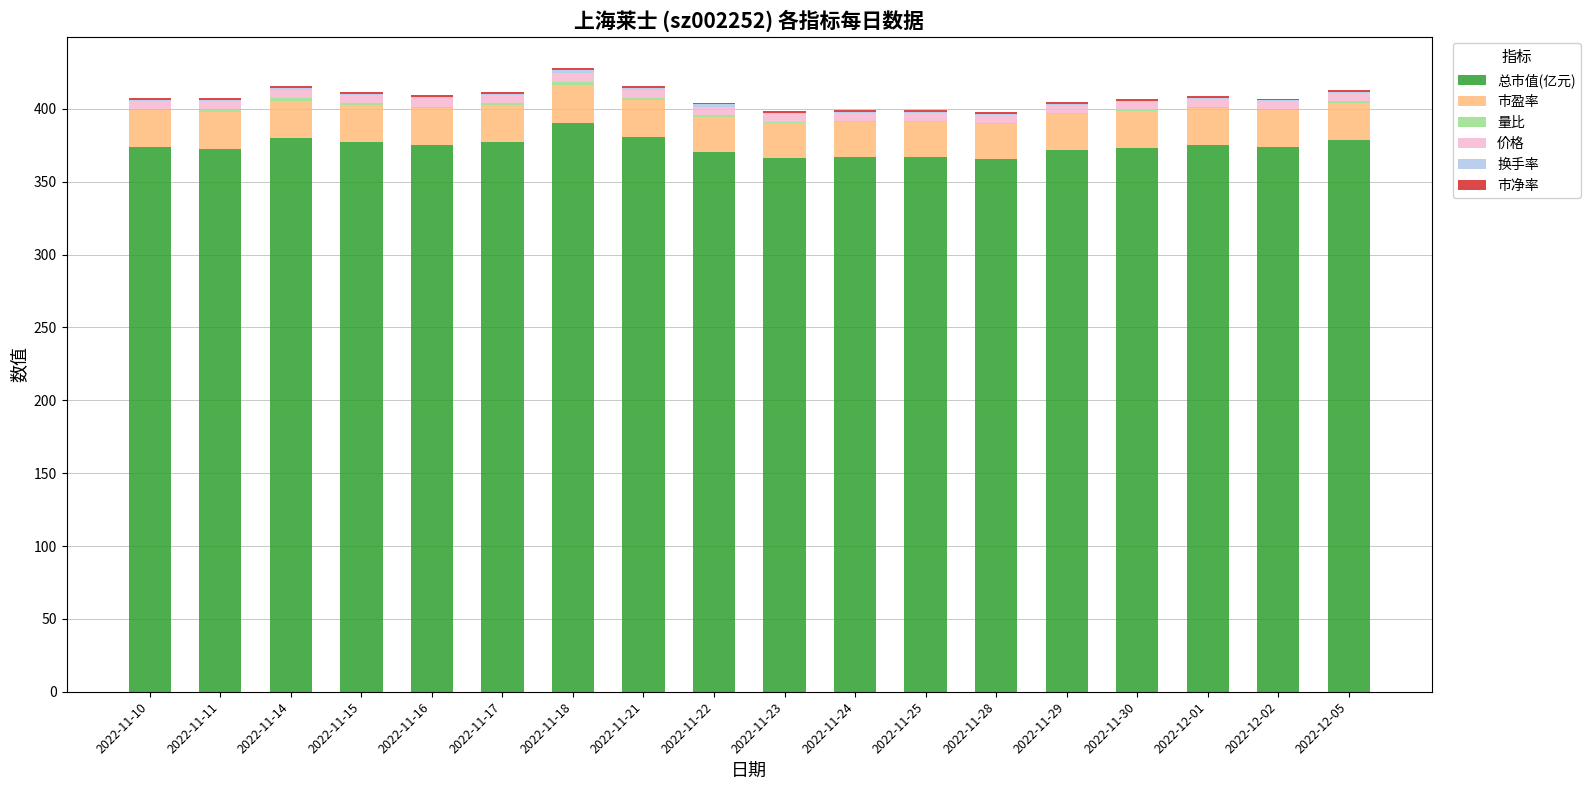

At which label does 总市值(亿元) reach its peak?

2022-11-18